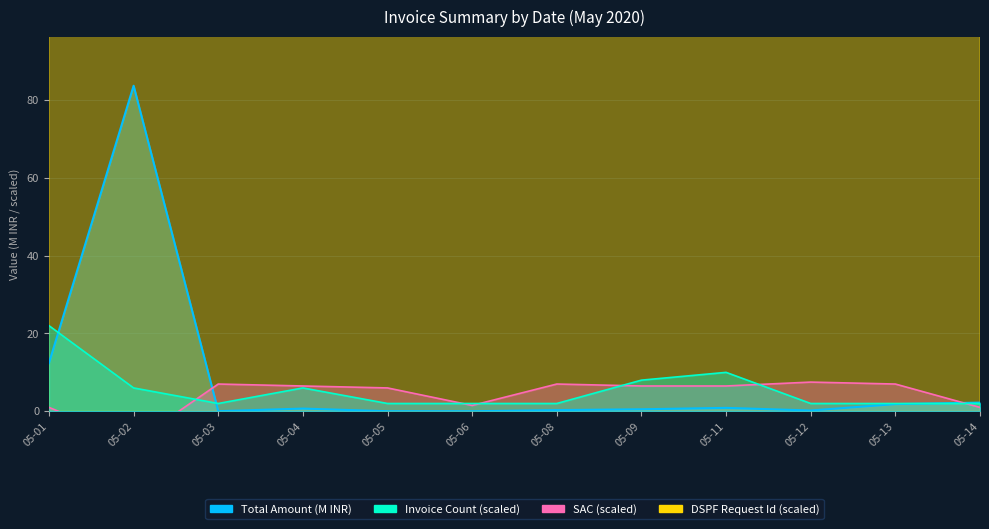

In Total Amount, how many points are higher than both neighbors (excluding endpoints)?

3